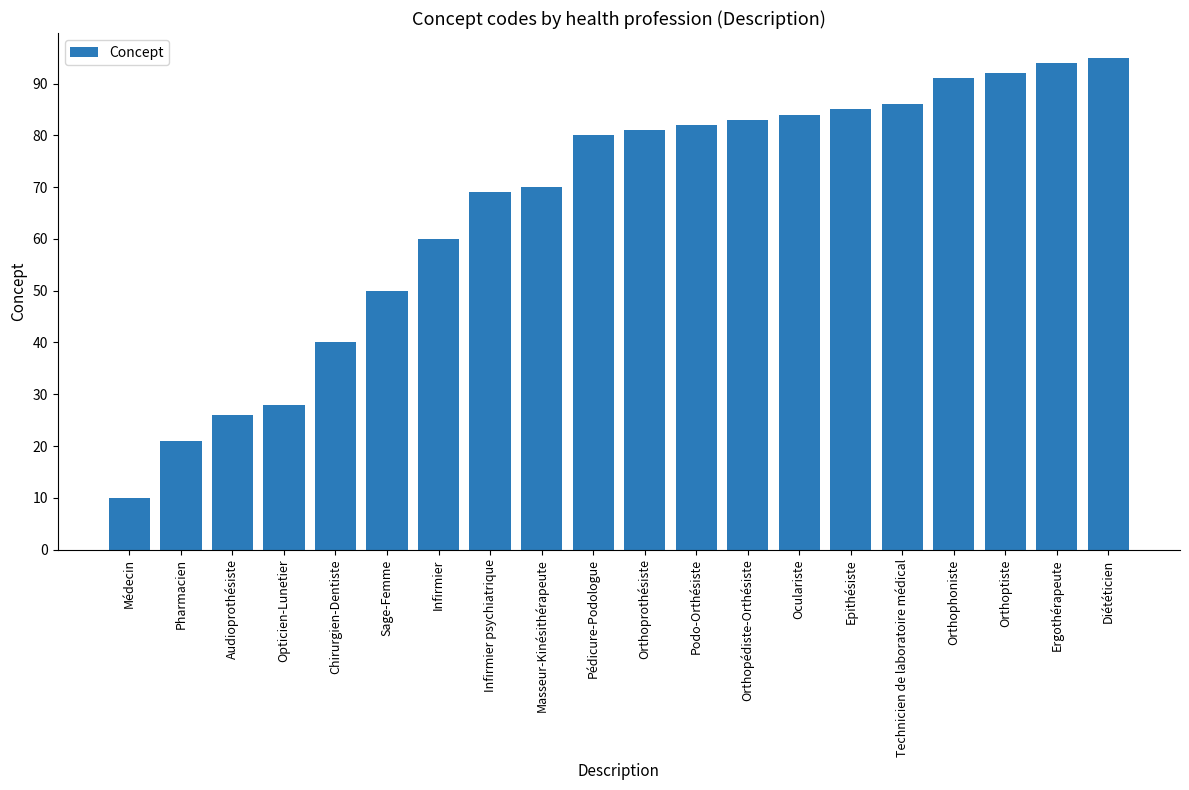

List the labels in order of value, smallest first.

Médecin, Pharmacien, Audioprothésiste, Opticien-Lunetier, Chirurgien-Dentiste, Sage-Femme, Infirmier, Infirmier psychiatrique, Masseur-Kinésithérapeute, Pédicure-Podologue, Orthoprothésiste, Podo-Orthésiste, Orthopédiste-Orthésiste, Oculariste, Epithésiste, Technicien de laboratoire médical, Orthophoniste, Orthoptiste, Ergothérapeute, Diététicien